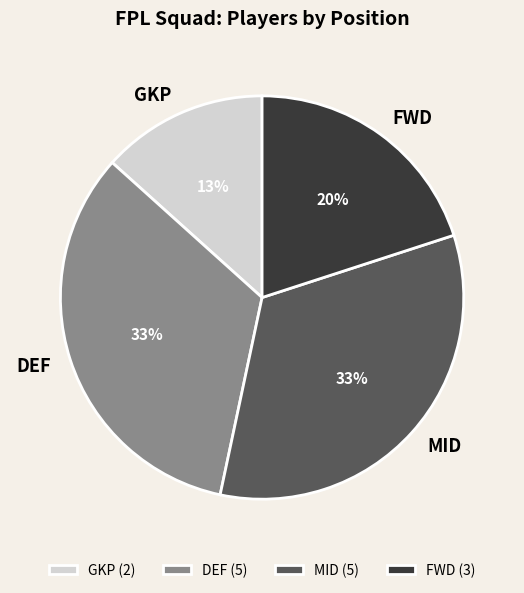

Which category has the smallest portion of the pie?

GKP